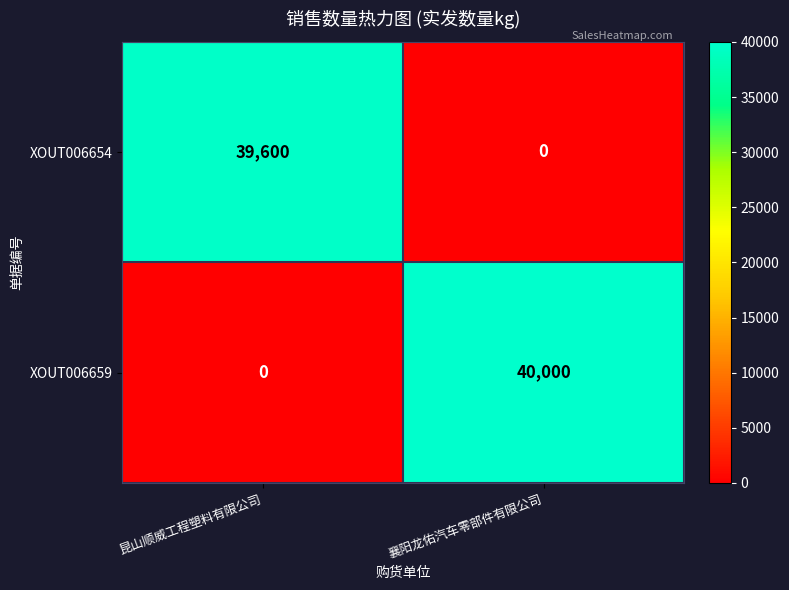

Reading left to right, extract all data points from this chart.

XOUT006654: 昆山顺威工程塑料有限公司=39600	襄阳龙佑汽车零部件有限公司=0
XOUT006659: 昆山顺威工程塑料有限公司=0	襄阳龙佑汽车零部件有限公司=40000